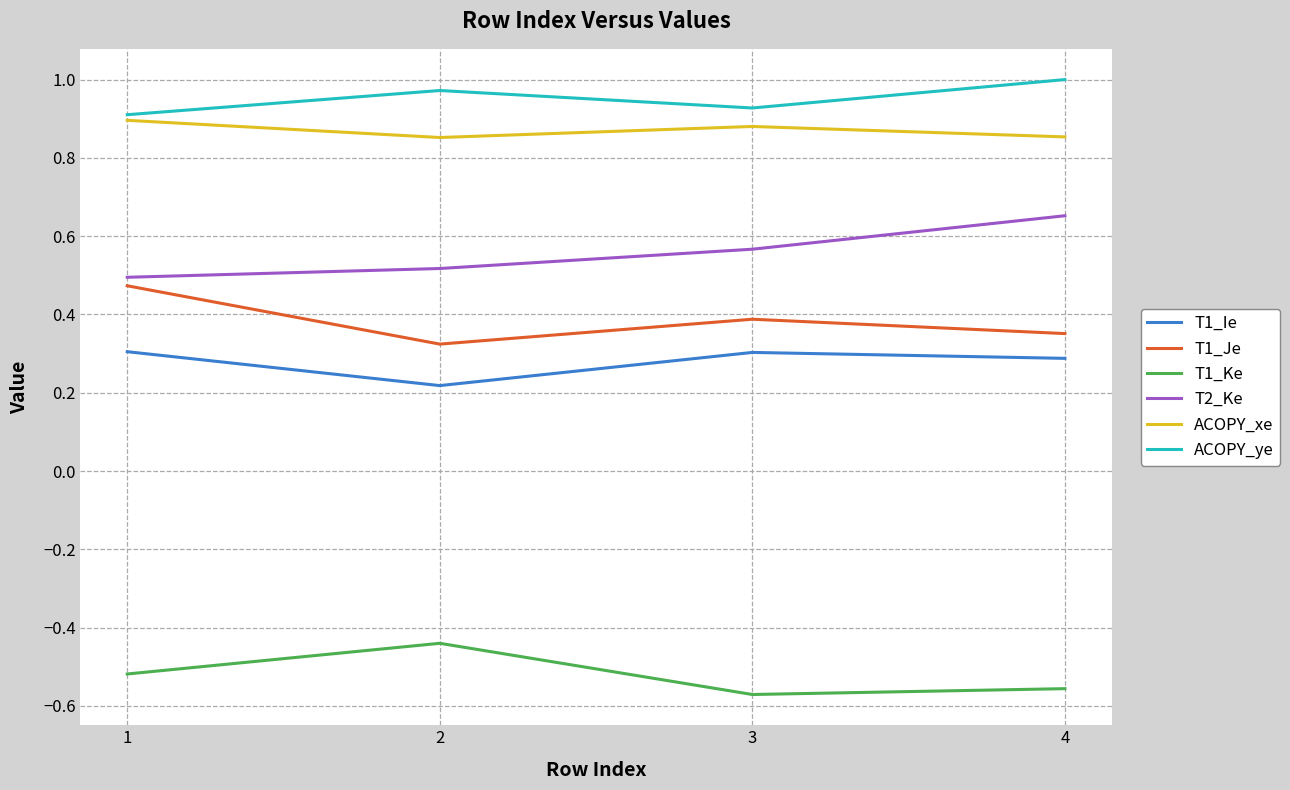

What is the total value across all series at 3?

2.5